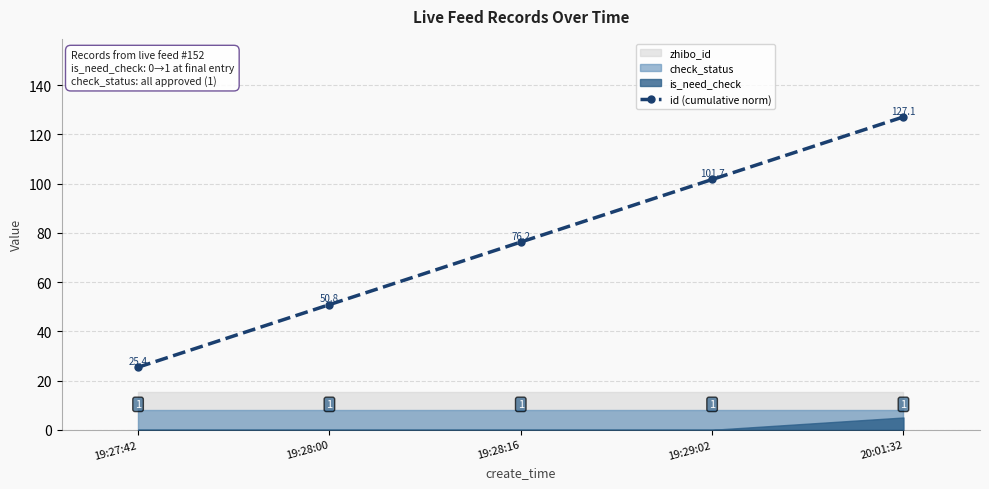

The chart shows a value of 25.4 at 19:27:42. True or false?

True